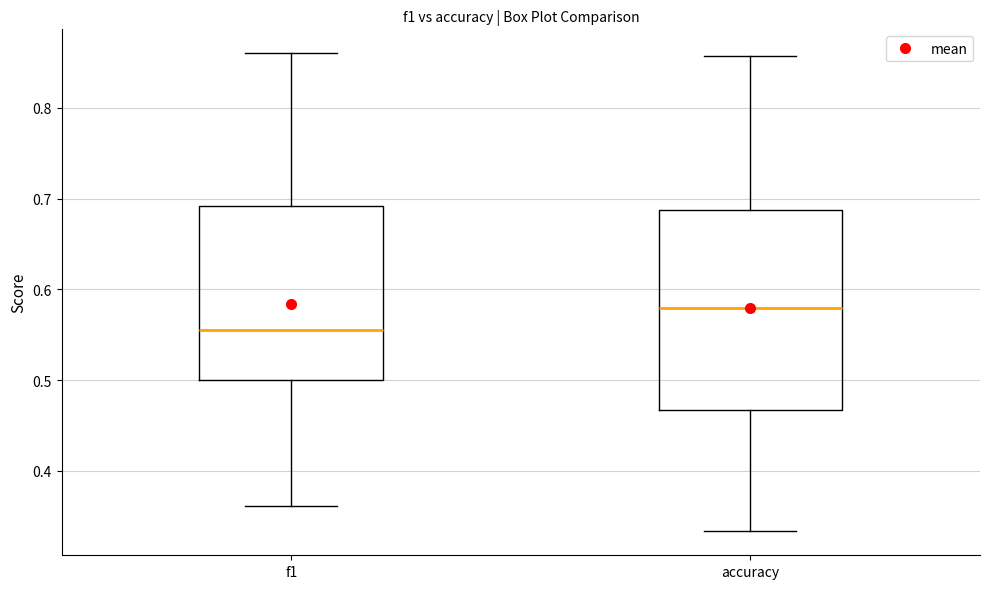

Comparing the boxes themselves (not the whiskers), which one is the tallest?

accuracy